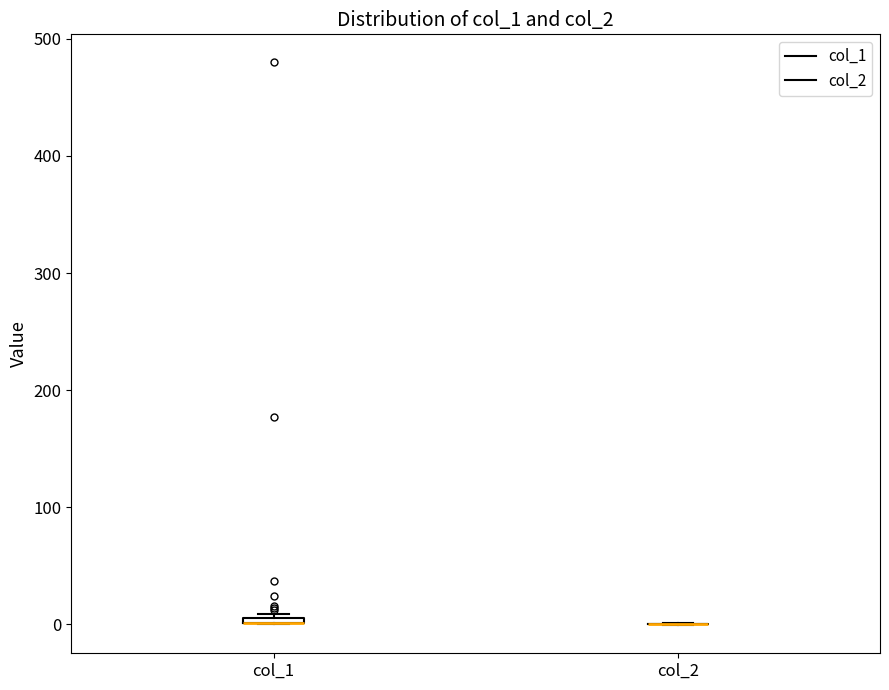

Where is the lower edge of the box for col_1 on the y-axis? The values are not printed on the chart, so give them approximately, as read against the axis.

0